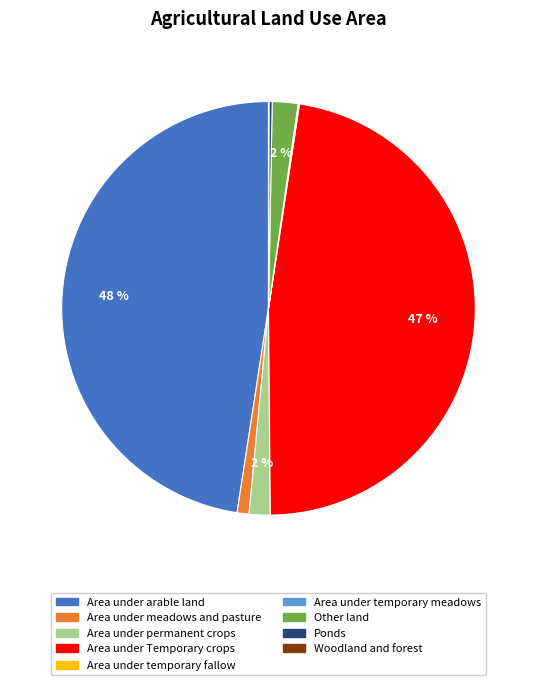

Does Area under meadows and pasture account for over 50% of the chart?

No